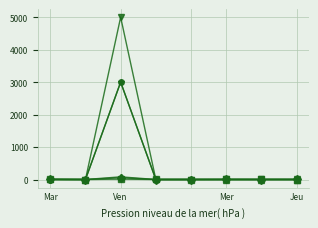

What is the greatest value displayed?

5000.0